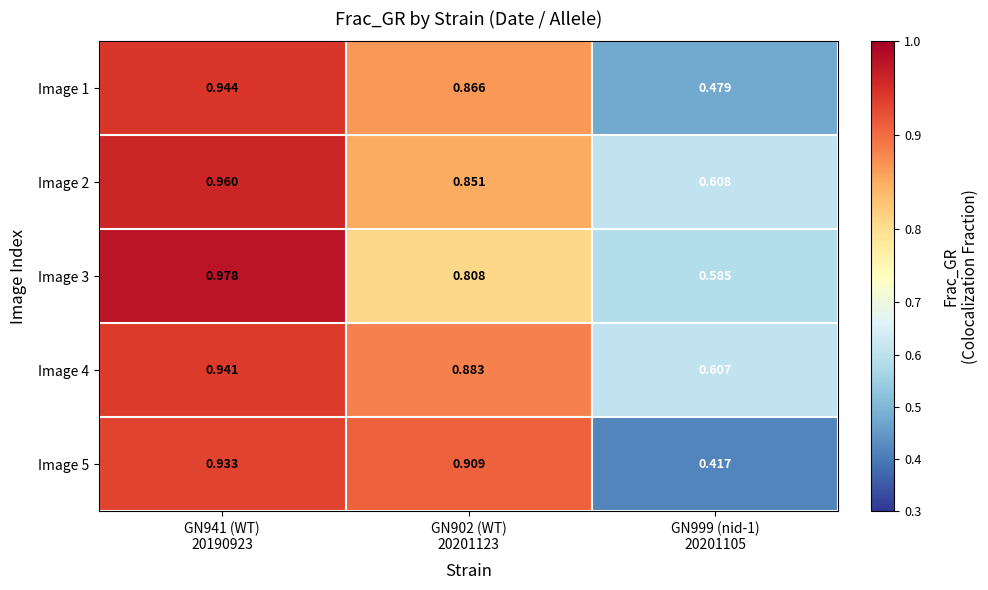

At GN941 (WT)
20190923, list the series in order from smallest to largest.

Image 5, Image 4, Image 1, Image 2, Image 3